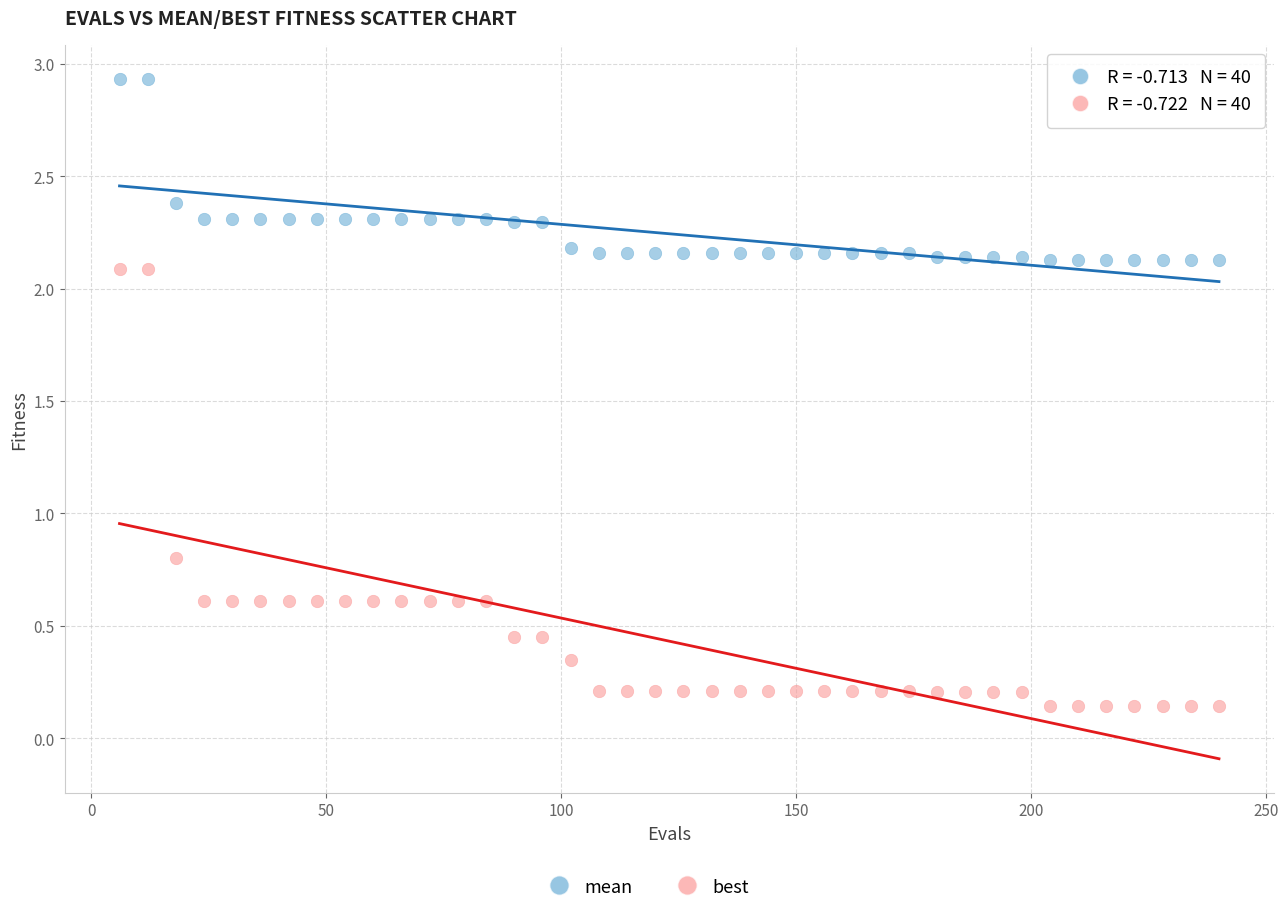

Which series has the widest spread of Y values?

best